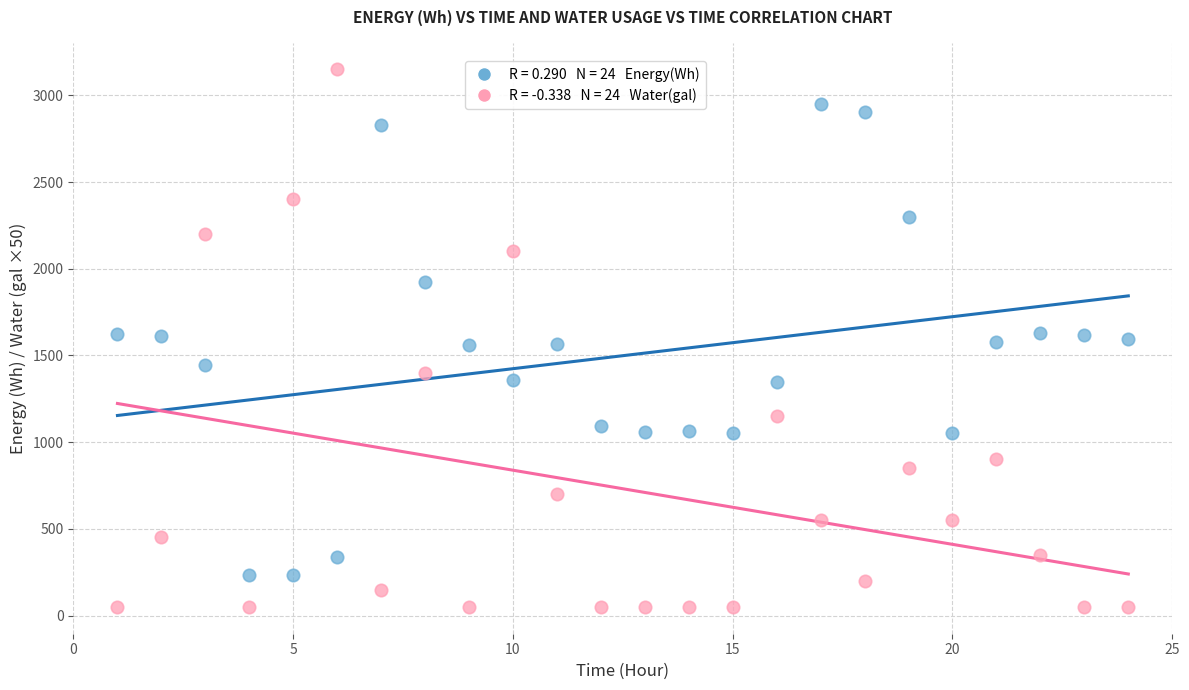

Across all data points, what is the range of Y values (max minus min)?

3100